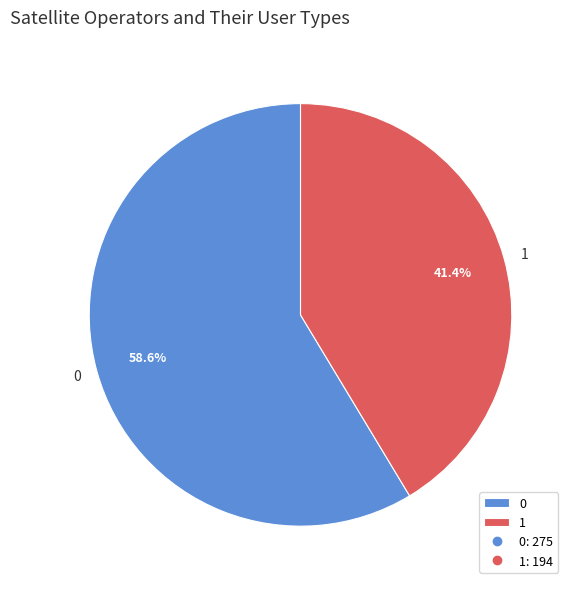

To the nearest percent, what percentage of the pie is 1?

41%